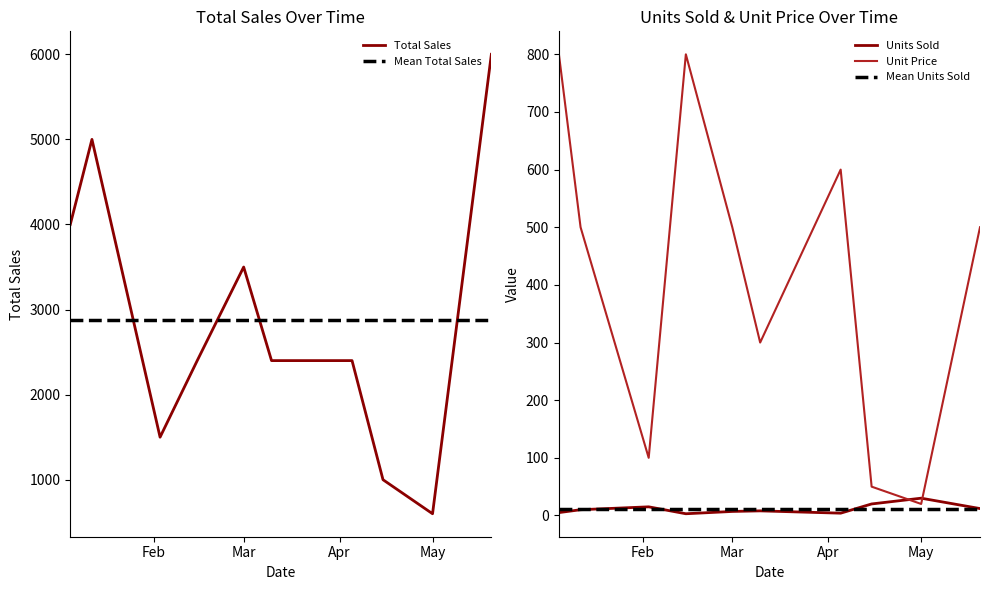

In Total Sales, how many points are higher than both neighbors (excluding endpoints)?

2